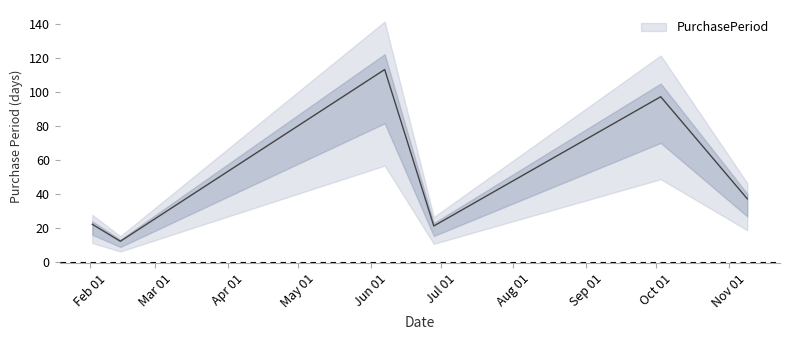

What is the maximum value shown in the chart?

113